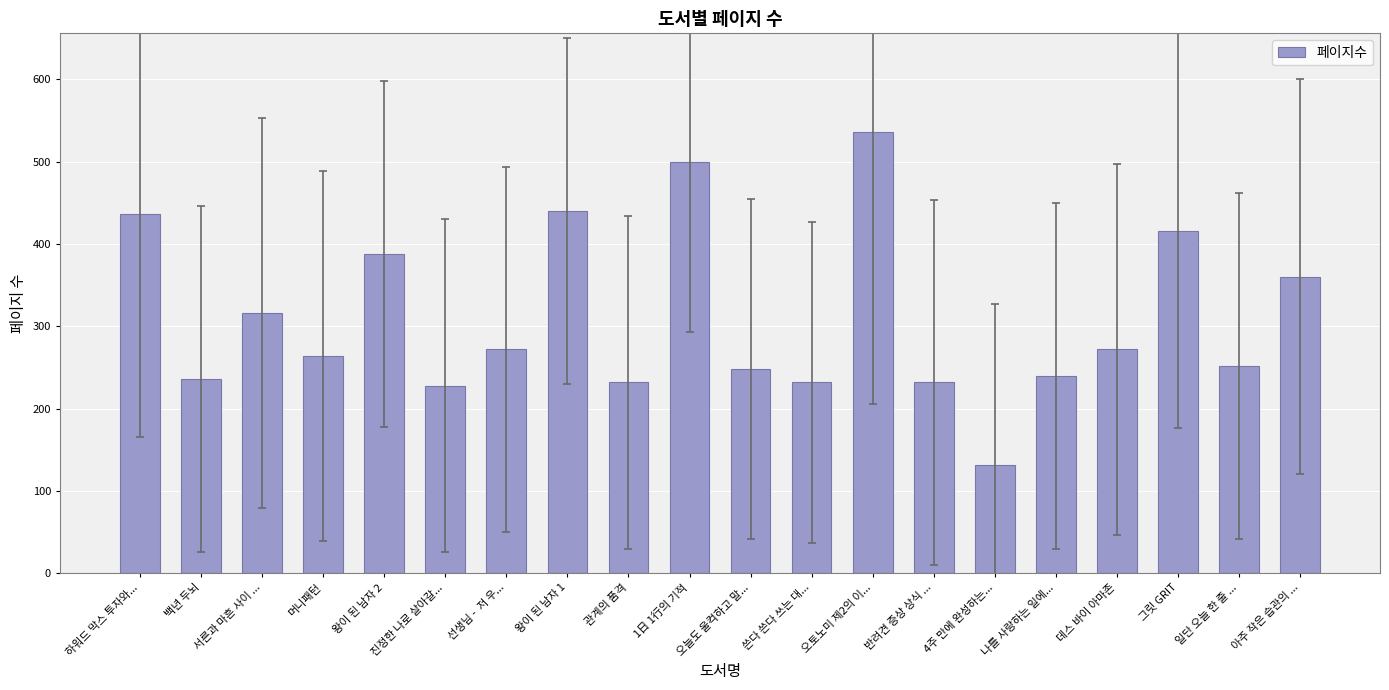

Approximately how many times larger is the value at 진정한 나로 살아갈... compared to 관계의 품격?

1.0